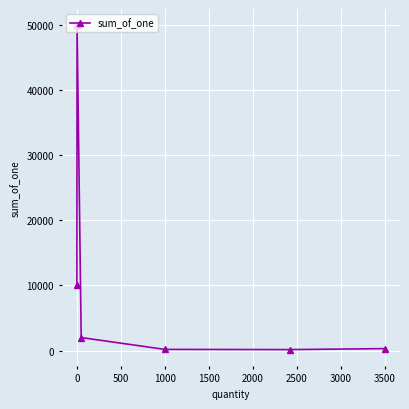

What is the greatest value displayed?

50000